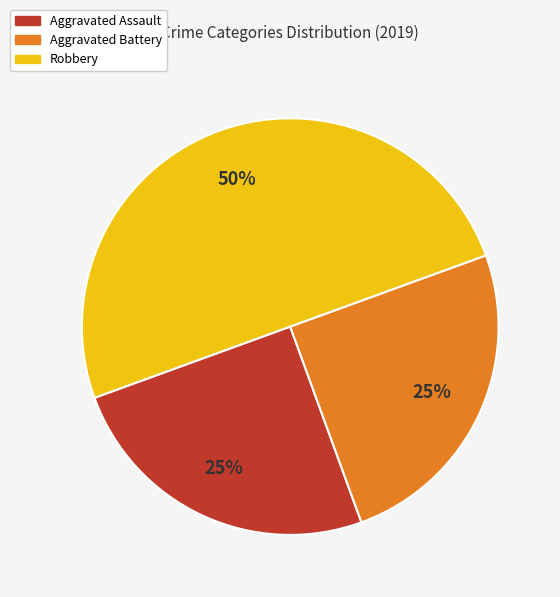

How many segments does this pie chart have?

3